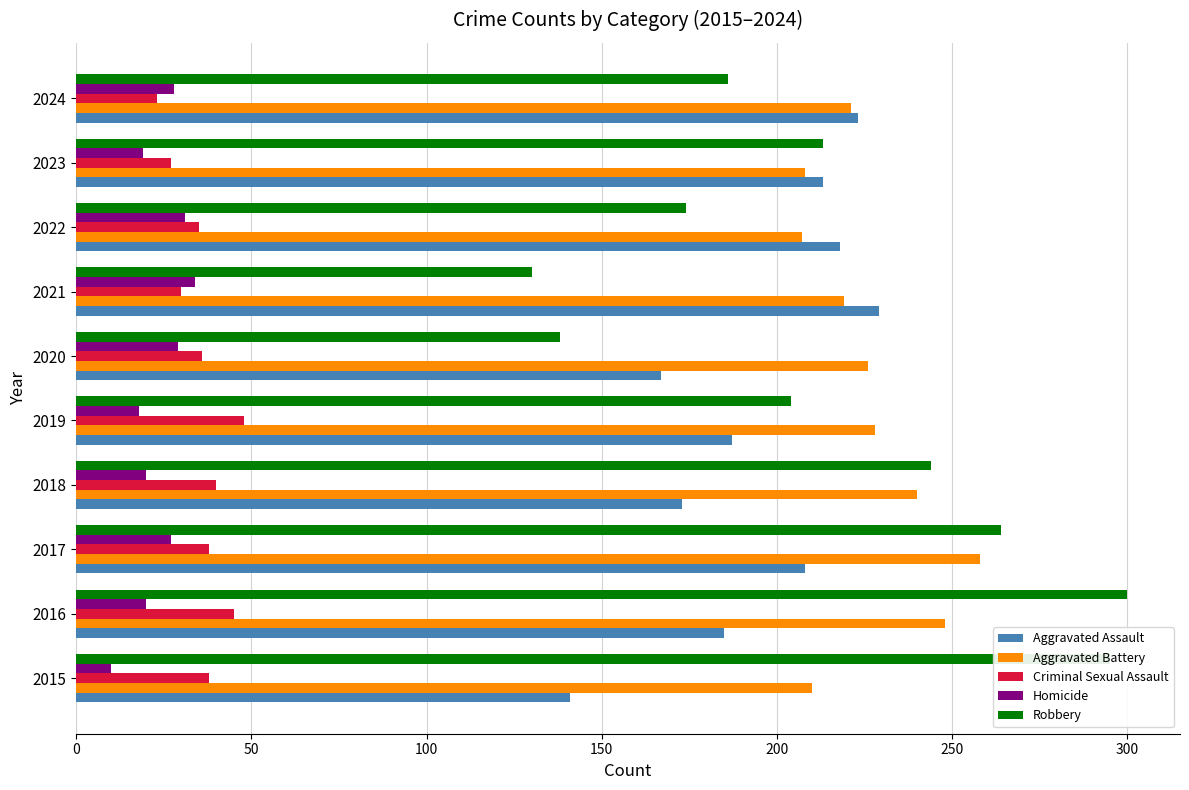

What is the average value of the Aggravated Assault series?

194